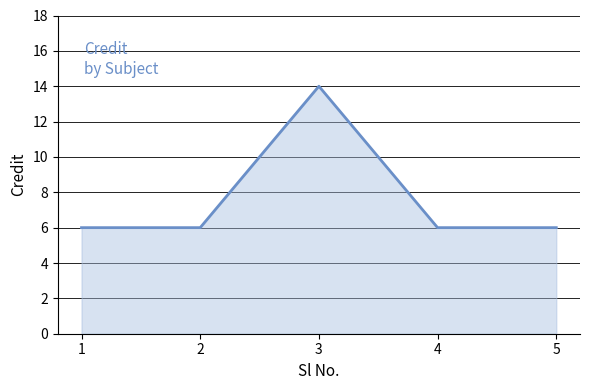

Which category has the highest value across all series?

3